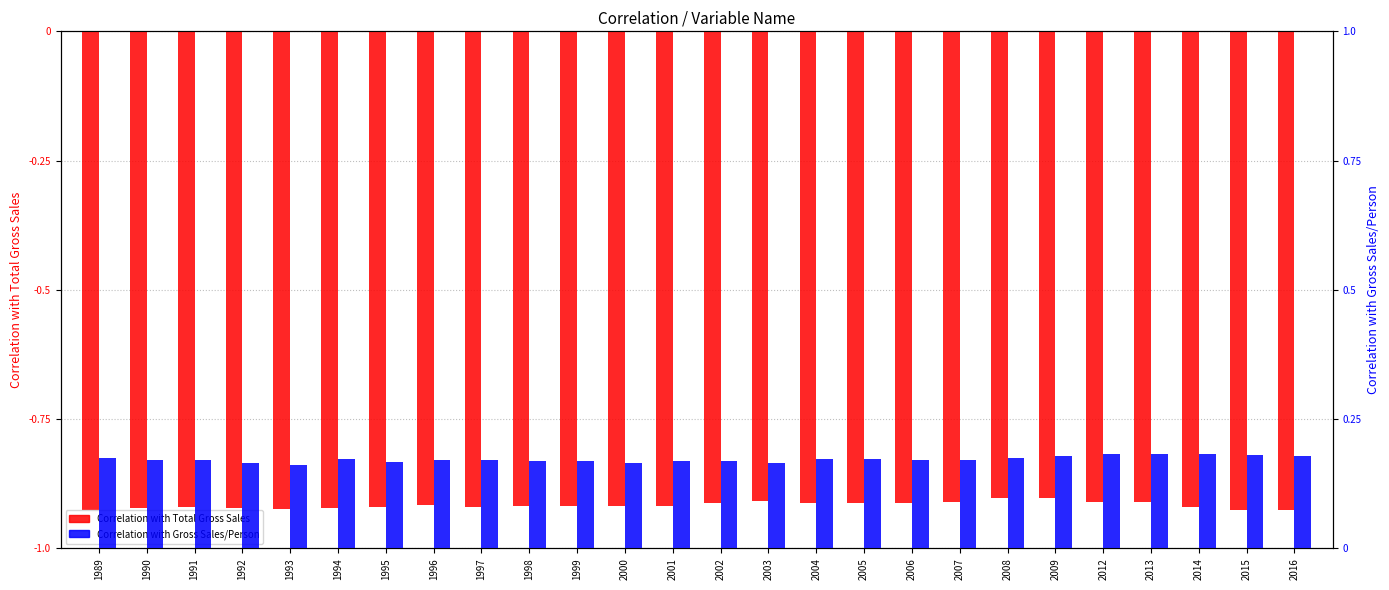

What is the value of the Correlation with Gross Sales/Person bar at the 24th from the left?

0.2